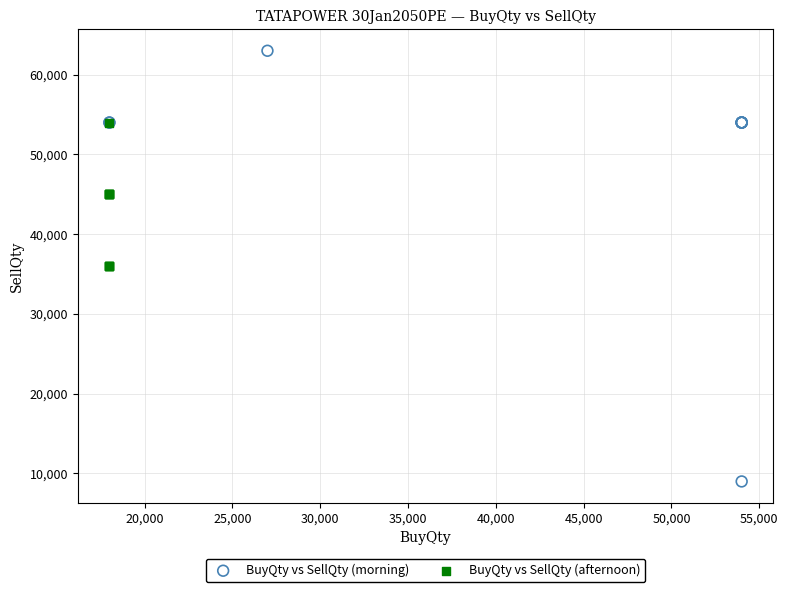

Which series reaches the maximum Y coordinate?

BuyQty vs SellQty (morning)